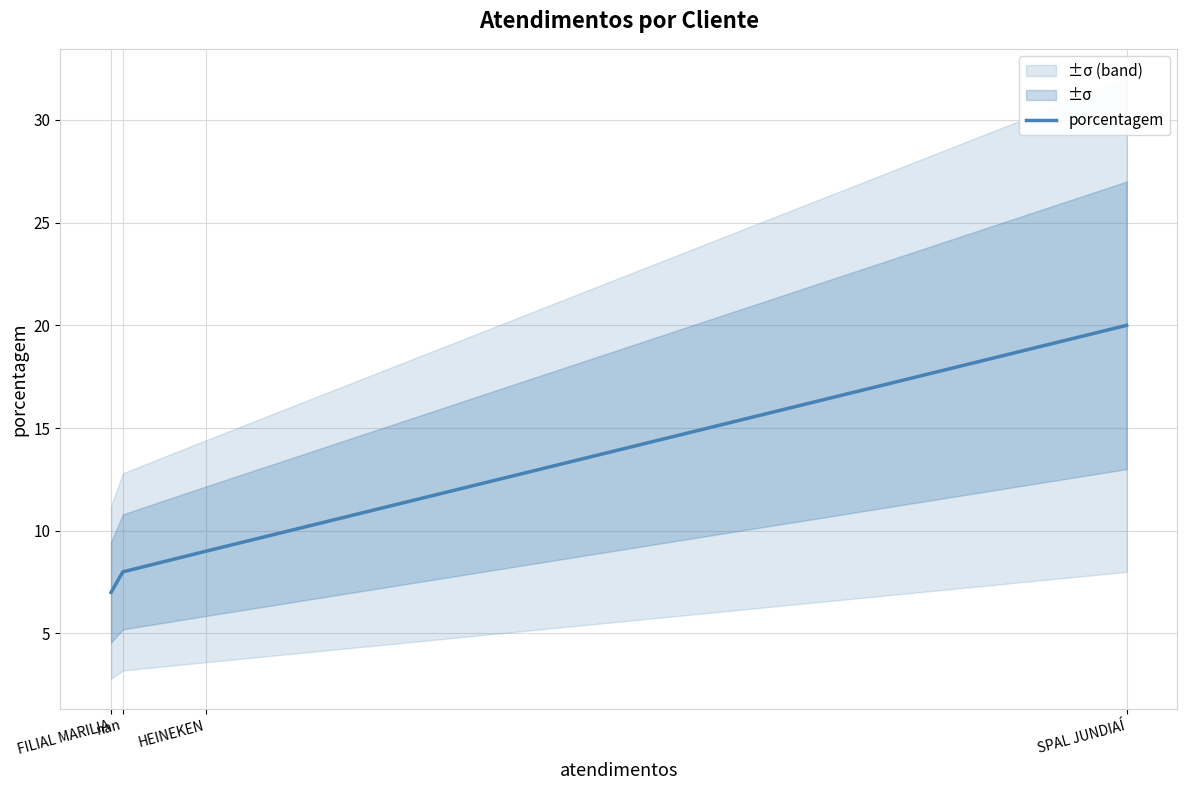

How many distinct data groups are displayed?

1